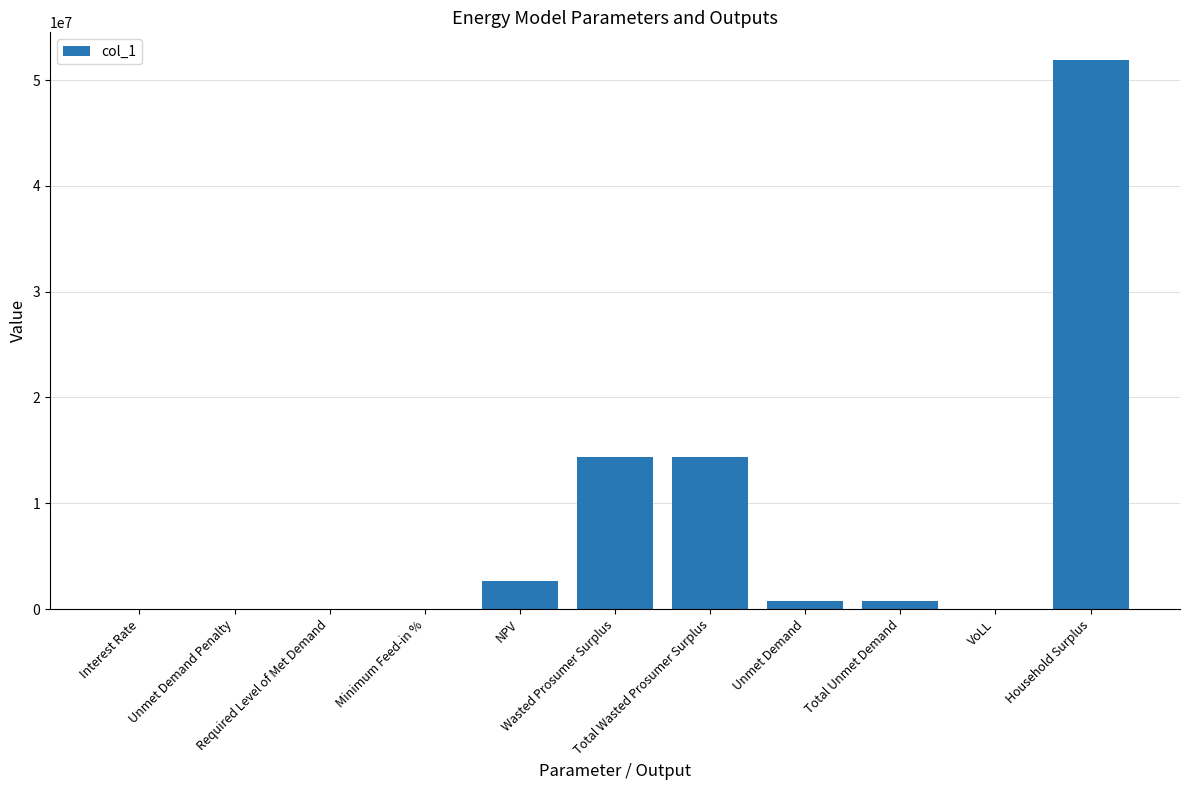

Count the number of data series in this chart.

1